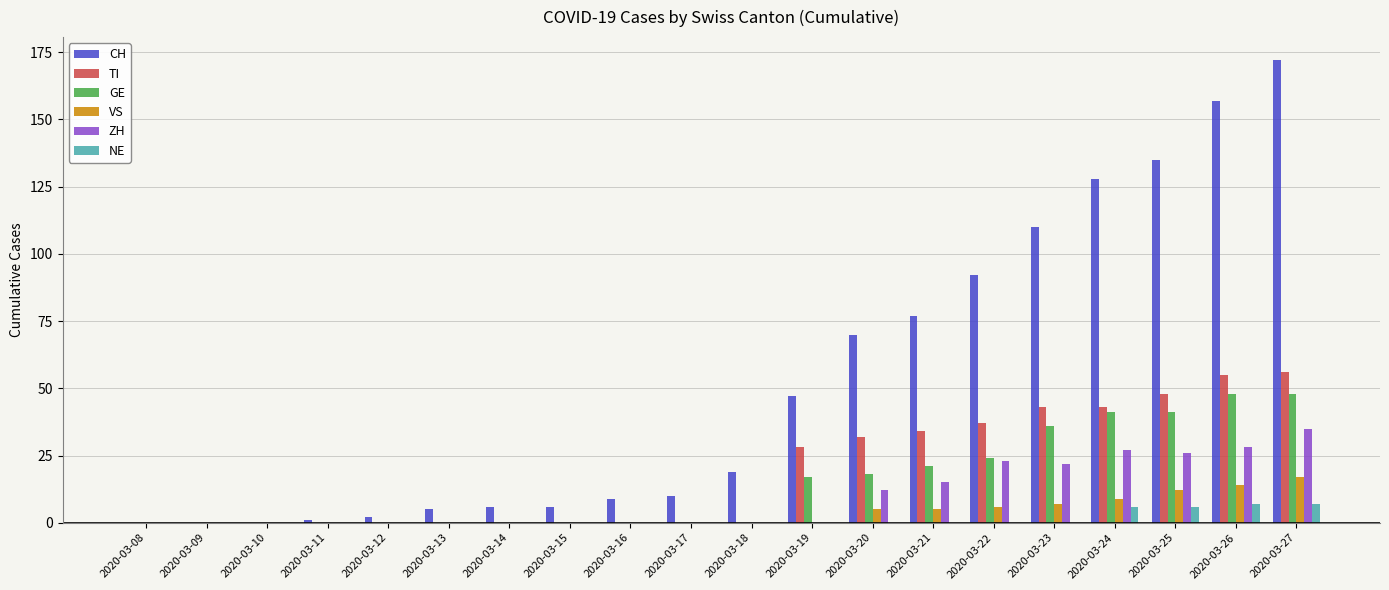

The TI series shows 86 at 2020-03-25. True or false?

False